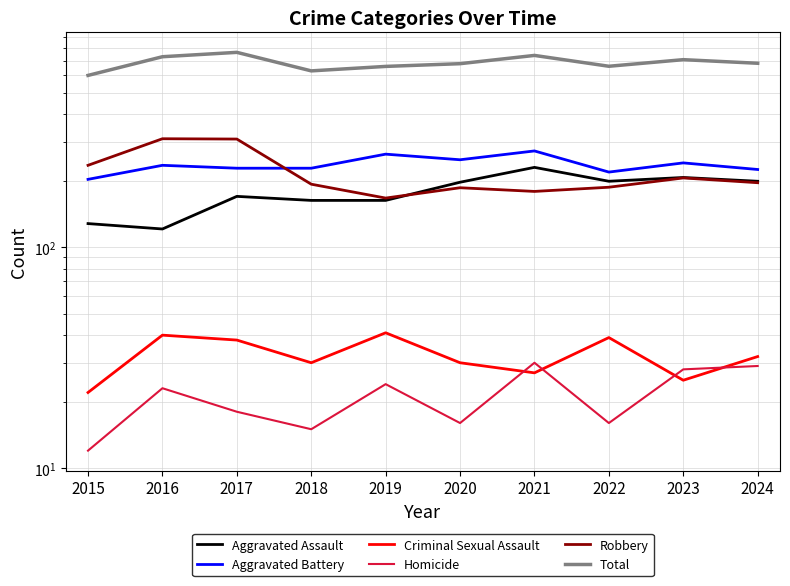

How many distinct data groups are displayed?

6